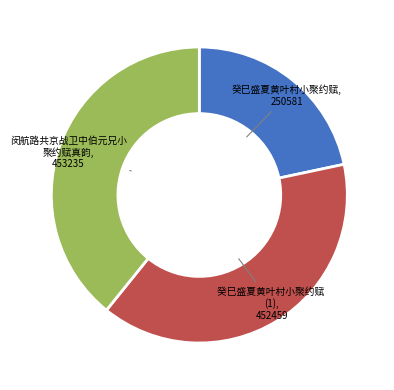

Is there any slice that represents more than half of the pie?

No